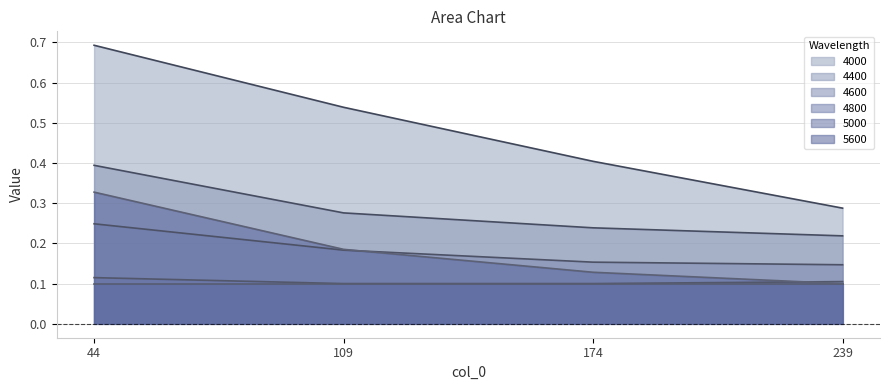

At which label is 4000 closest to 0?

239